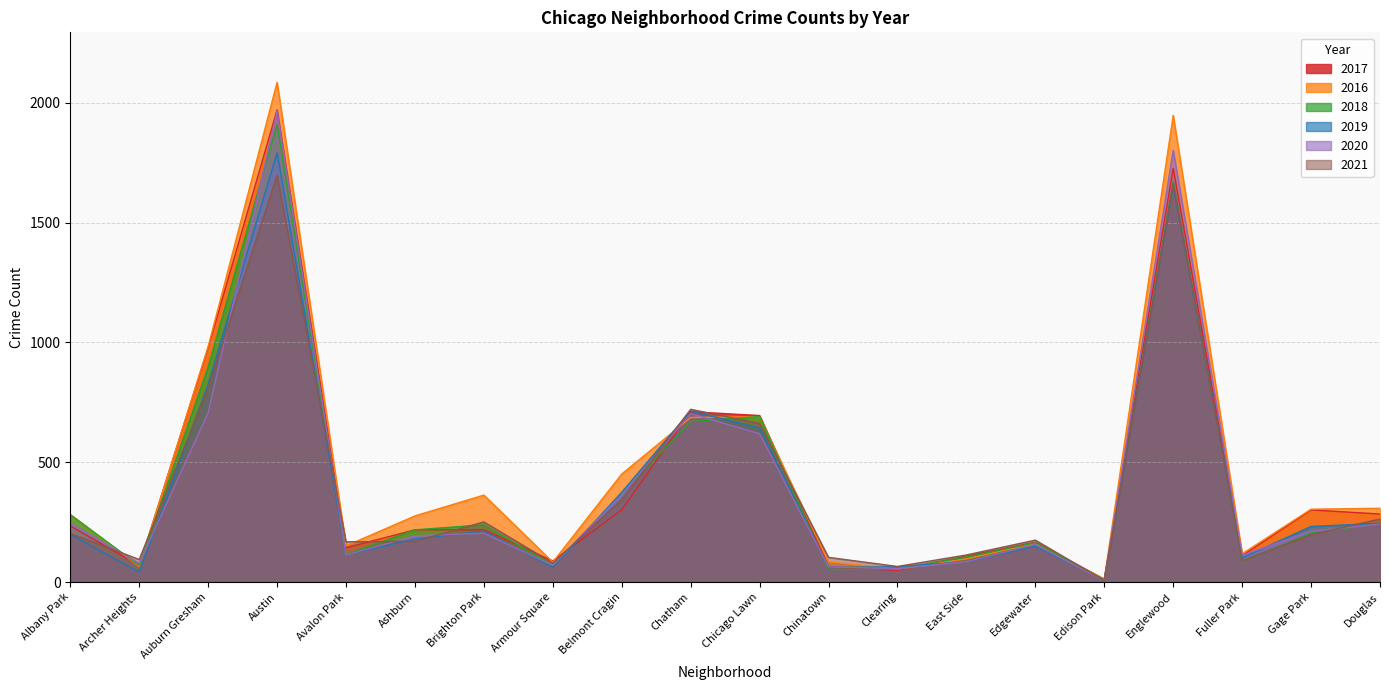

True or false: 2016 and 2018 intersect in this chart.

True